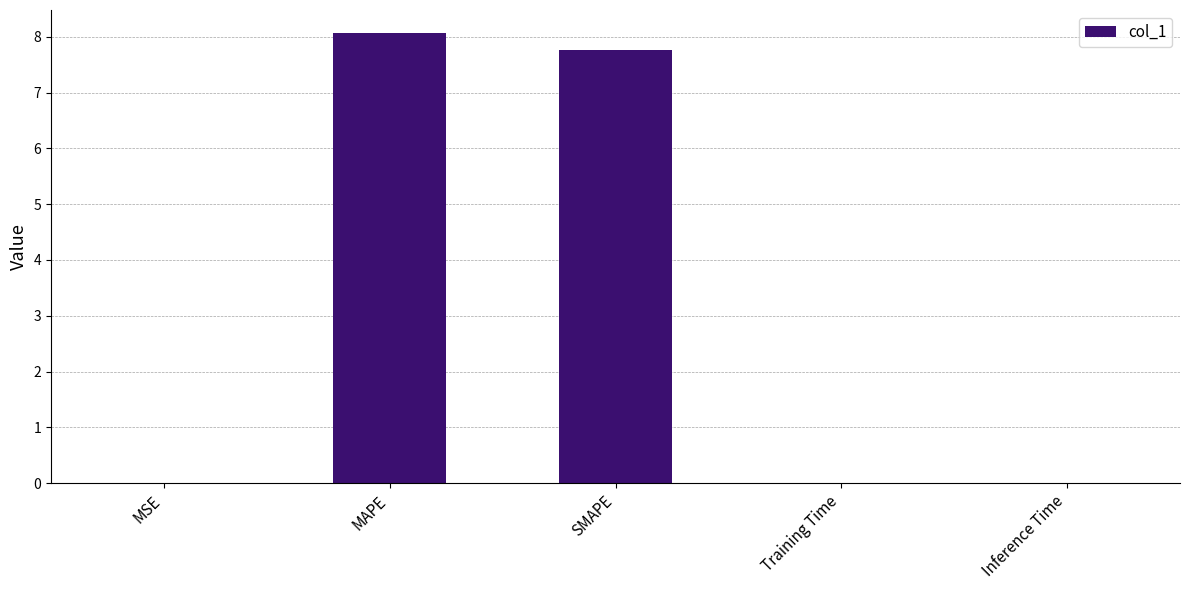

The value at Training Time is 0.0. True or false?

True